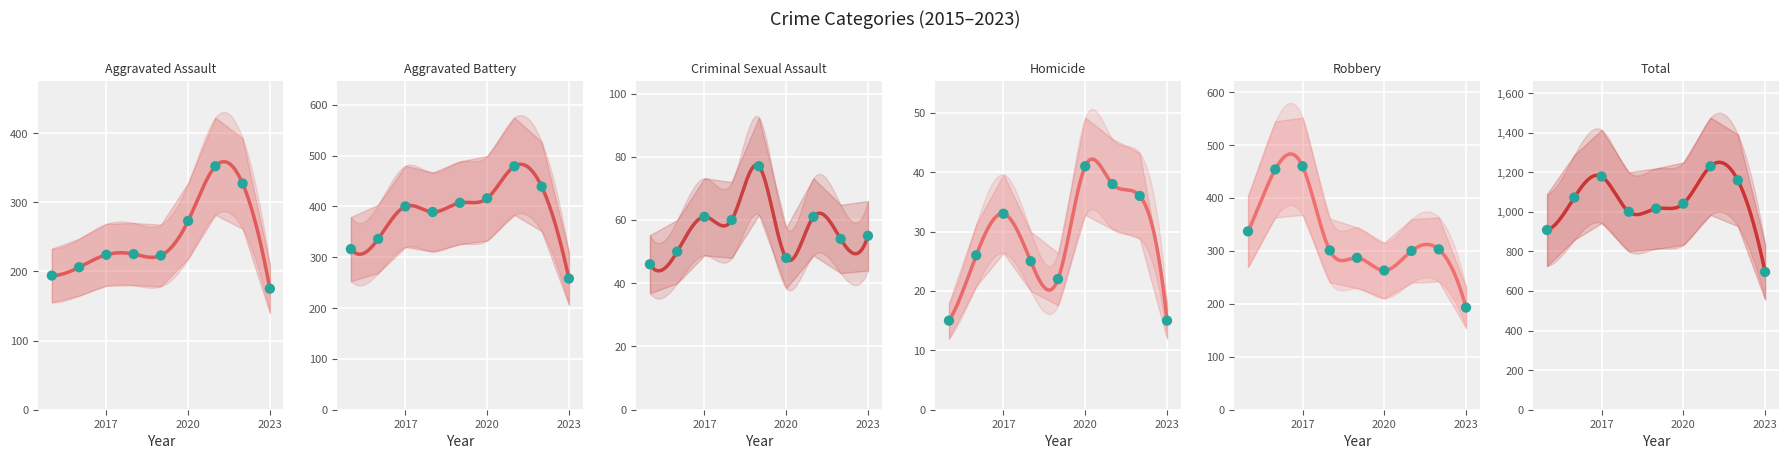

What are all the series names shown in the legend?

Aggravated Assault, Aggravated Battery, Criminal Sexual Assault, Homicide, Robbery, Total